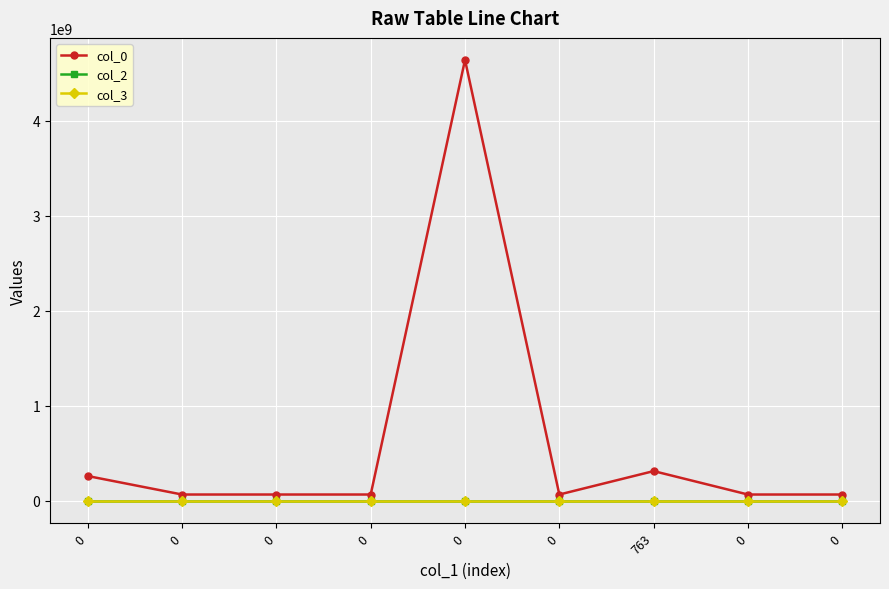

At how many categories does at least one series exceed 2830225255?

1